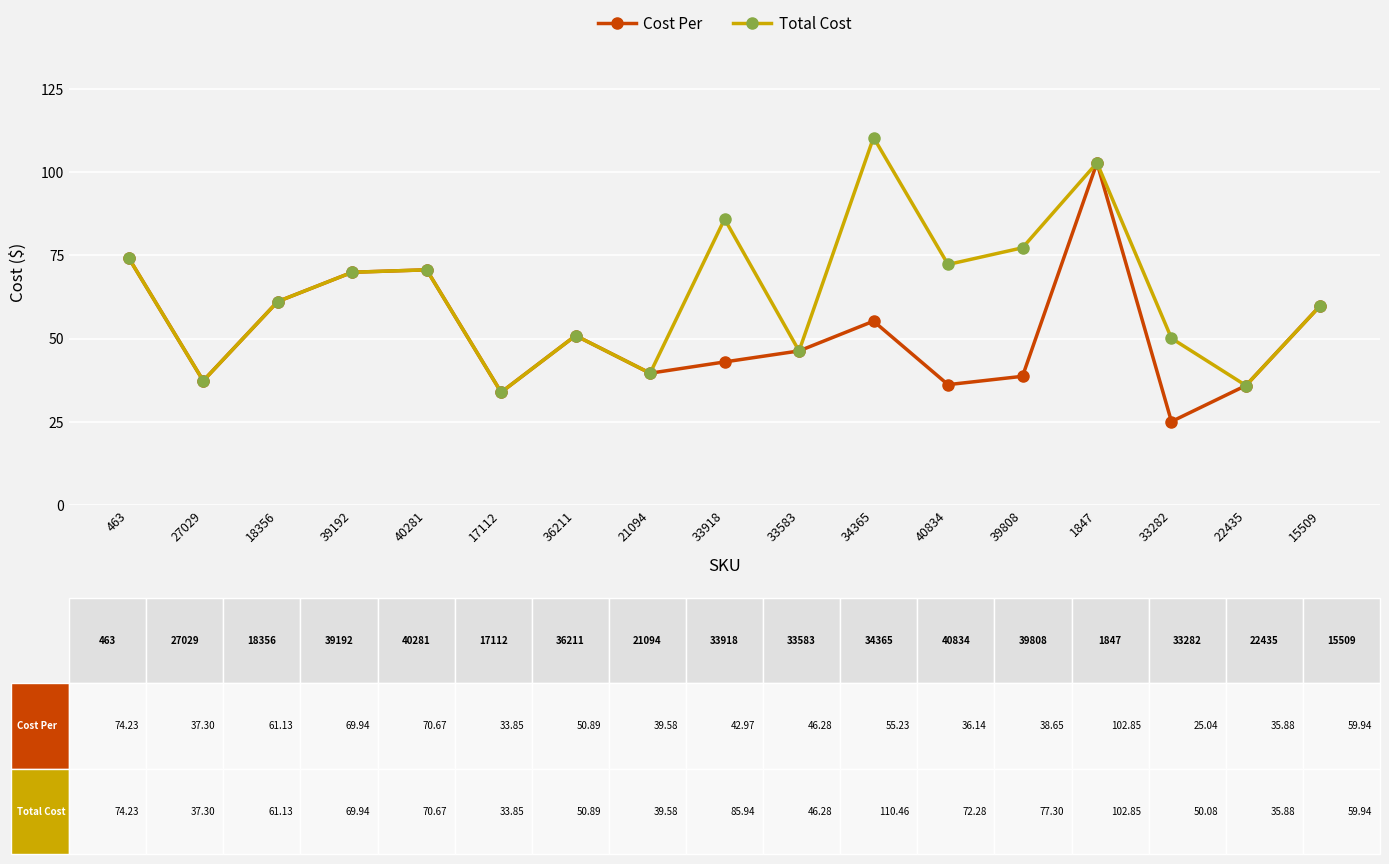

Does the chart have visible grid lines?

Yes